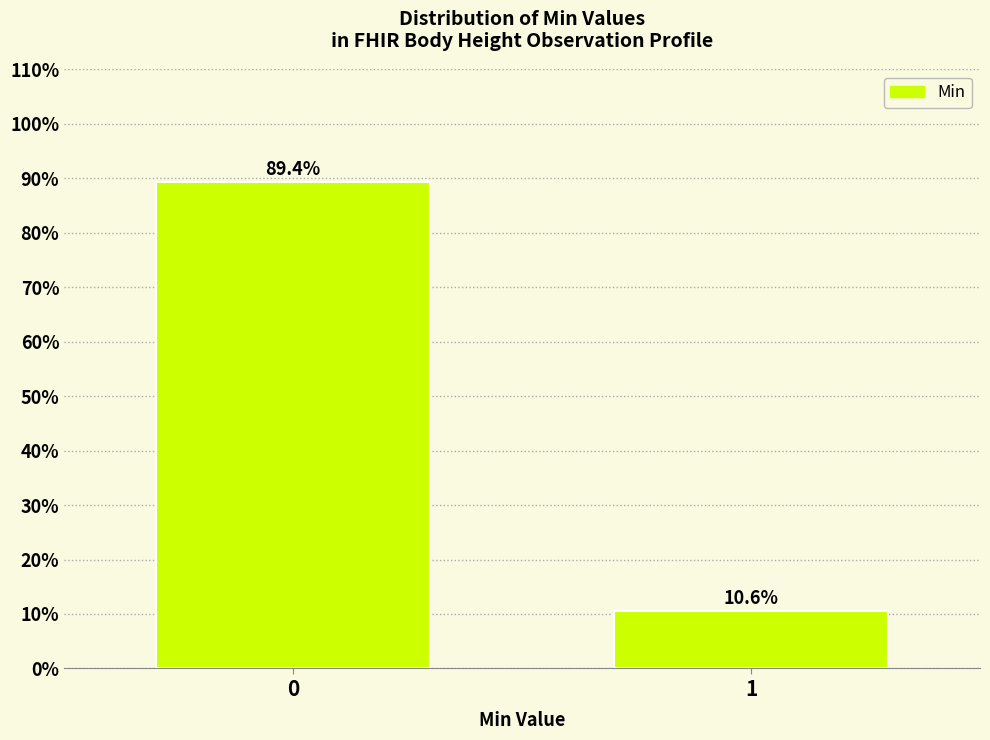

Reading left to right, list all the values displayed in this chart.

0=89.4	1=10.6